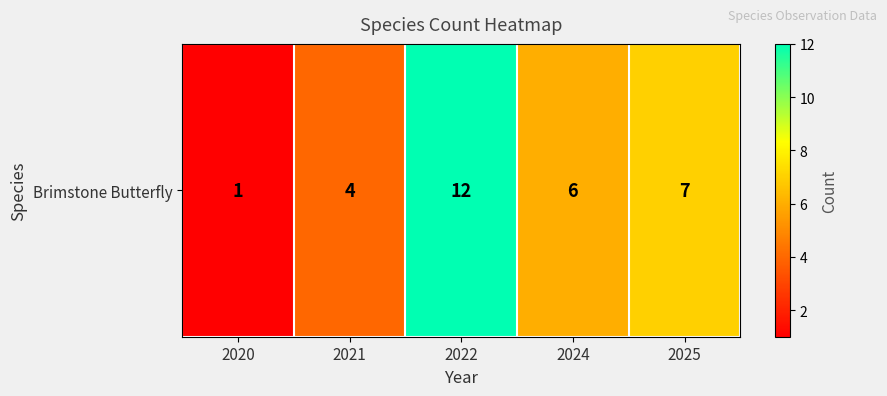

Reading left to right, what are all the values shown in this chart?

2020=1	2021=4	2022=12	2024=6	2025=7